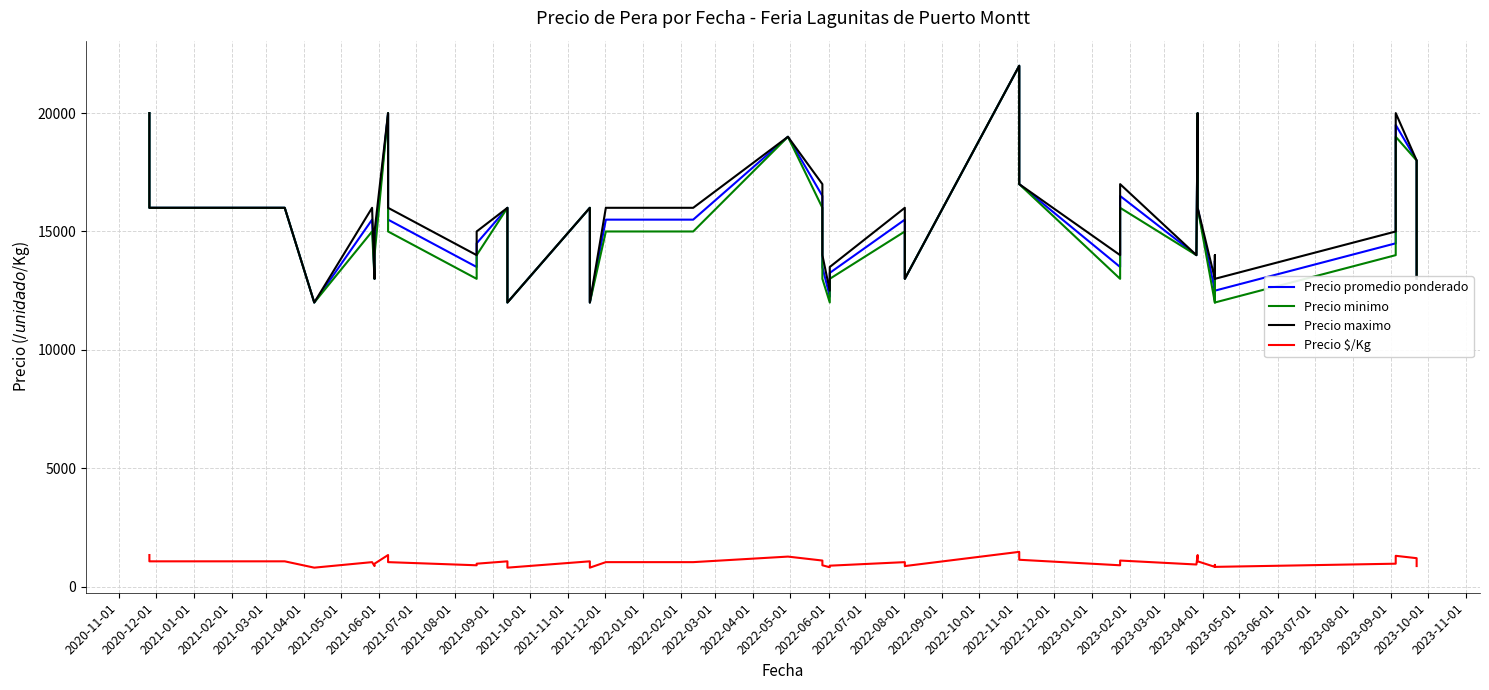

How many data points in Precio minimo are above 15000?

16